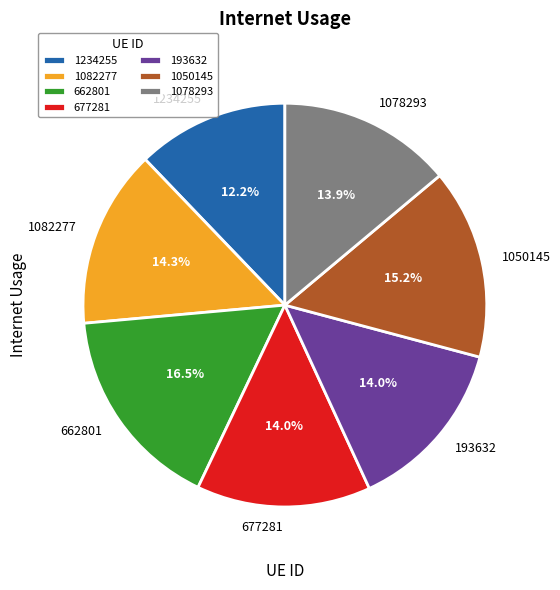

How many segments does this pie chart have?

7